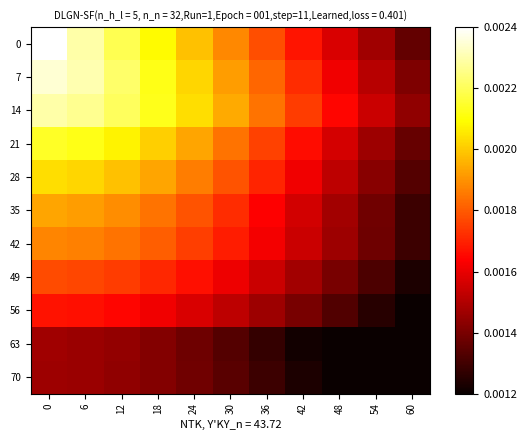

How many series are shown in this chart?

11